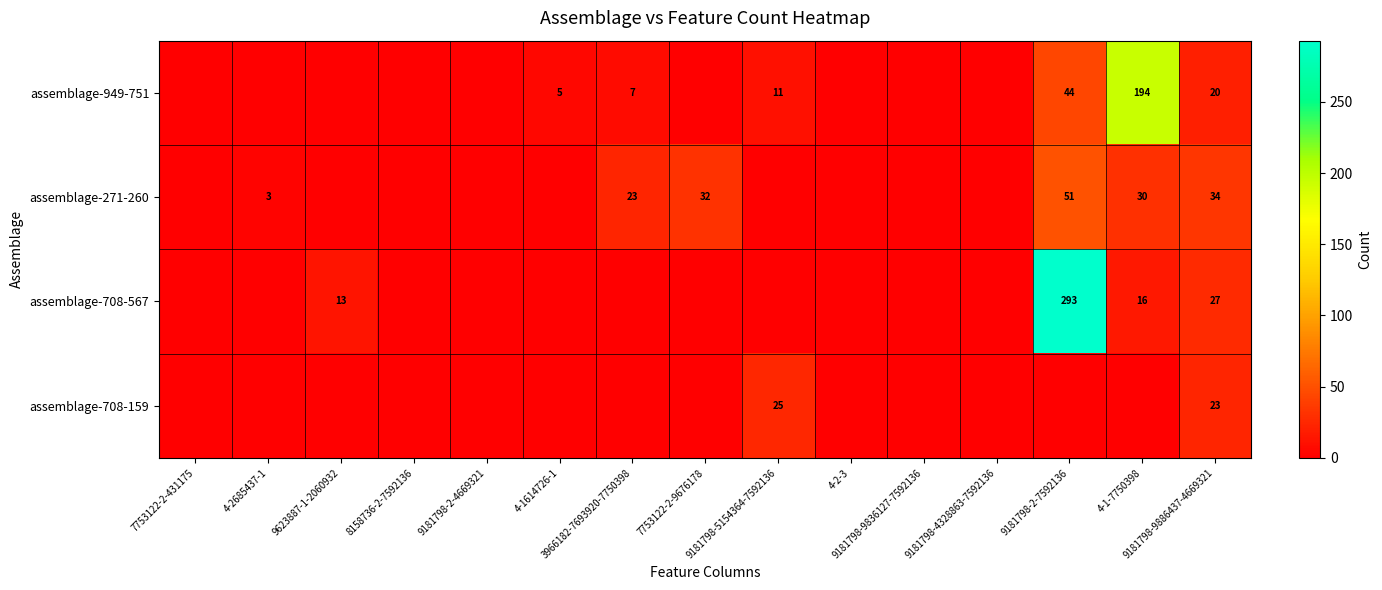

At 4-1614726-1, list the series in order from smallest to largest.

assemblage-271-260, assemblage-708-567, assemblage-708-159, assemblage-949-751